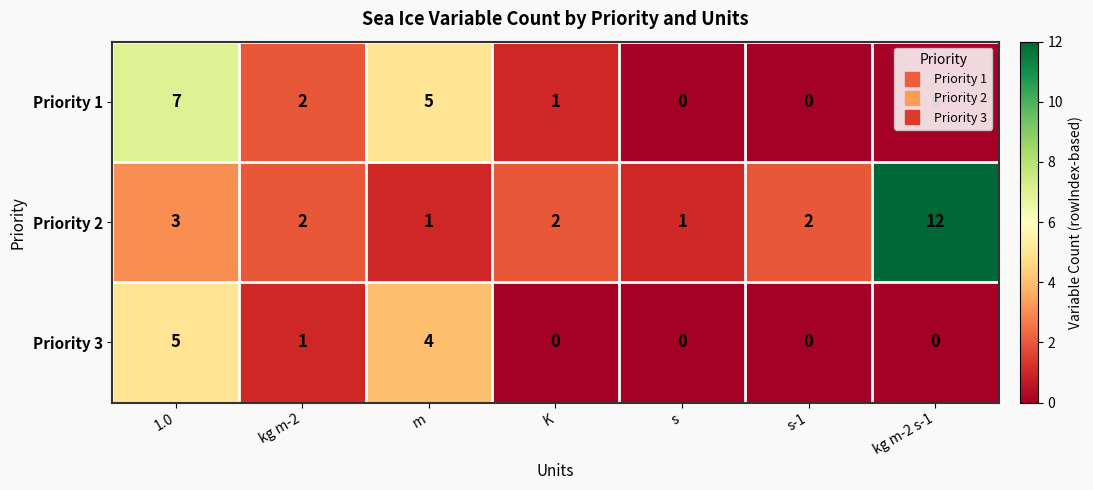

What is the difference between the highest and lowest values at kg m-2 s-1?

12